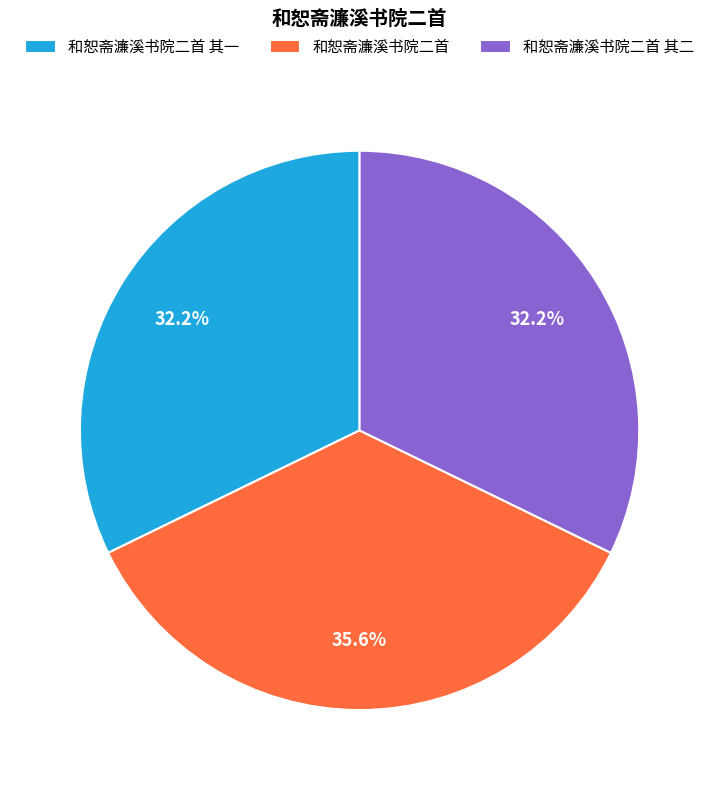

Which has a higher value, 和恕斋濂溪书院二首 其二 or 和恕斋濂溪书院二首?

和恕斋濂溪书院二首